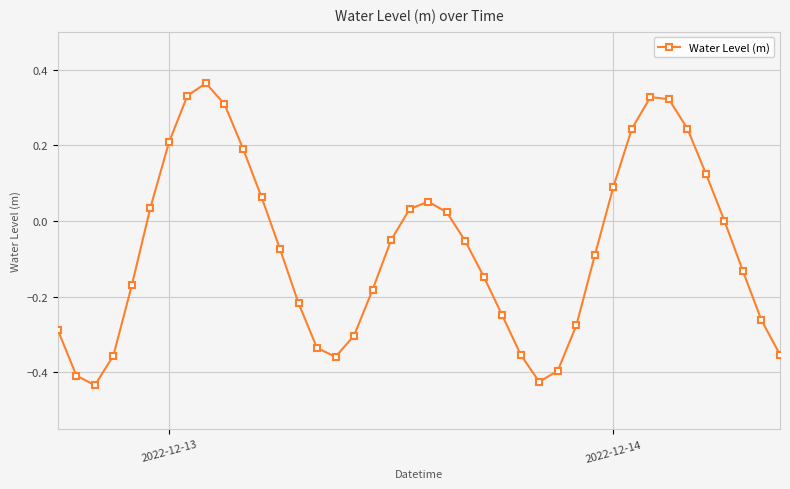

How many data points does each series have?

40